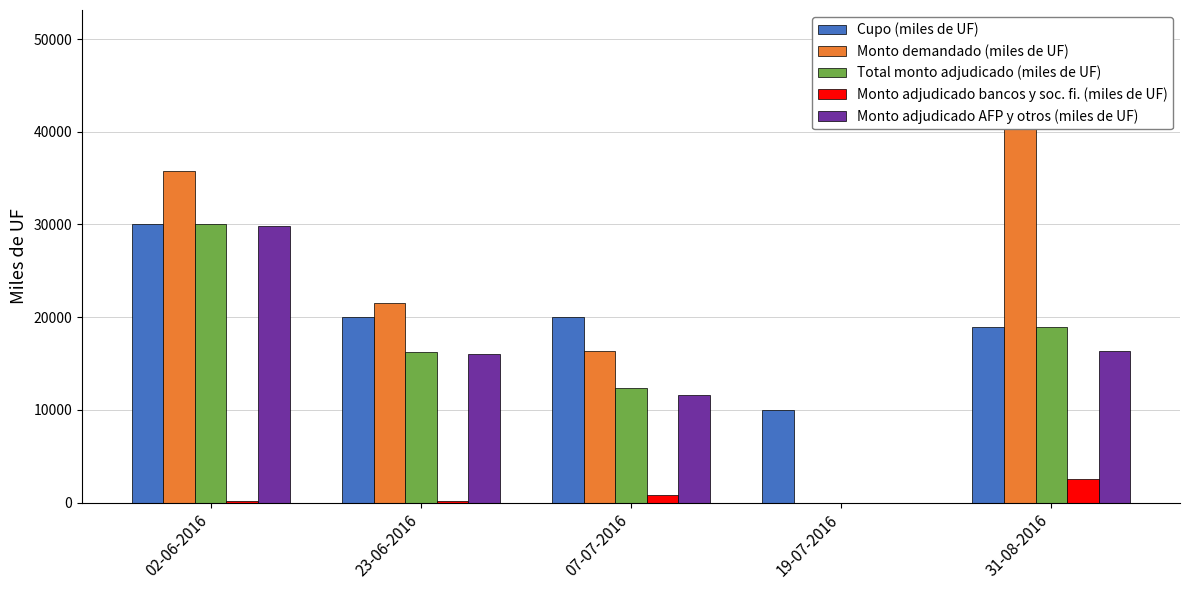

What are all the series names shown in the legend?

Cupo (miles de UF), Monto demandado (miles de UF), Total monto adjudicado (miles de UF), Monto adjudicado bancos y soc. fi. (miles de UF), Monto adjudicado AFP y otros (miles de UF)